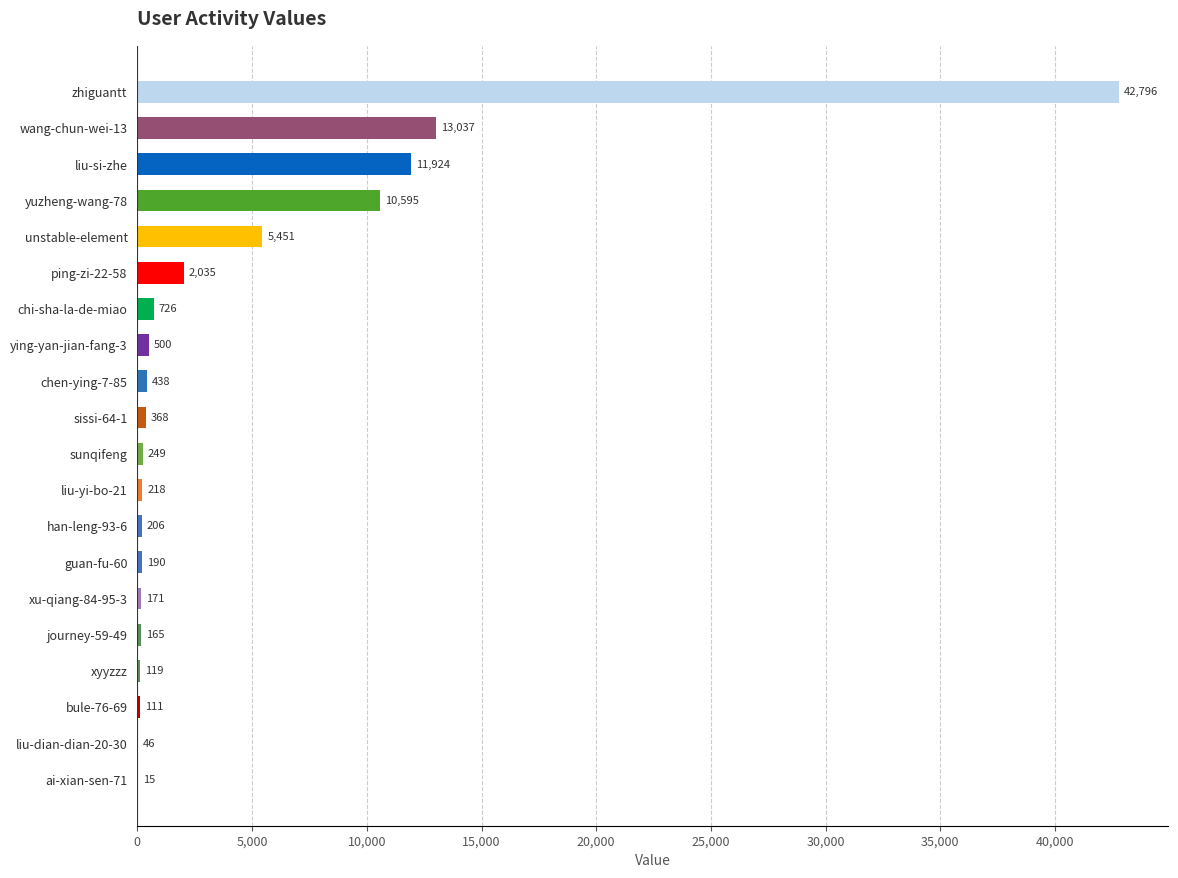

How many distinct data groups are displayed?

1